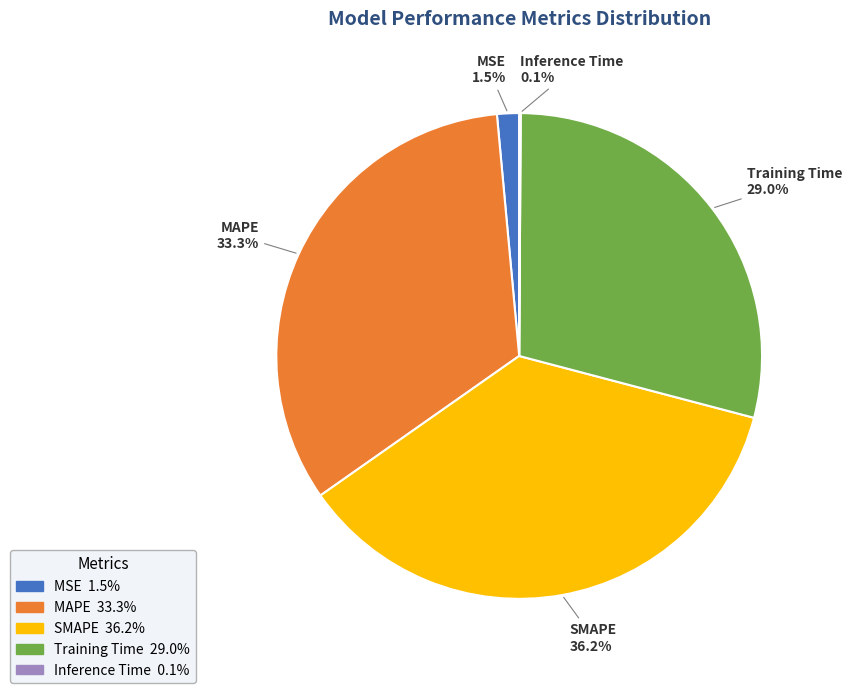

Which has a higher value, Training Time or MAPE?

MAPE